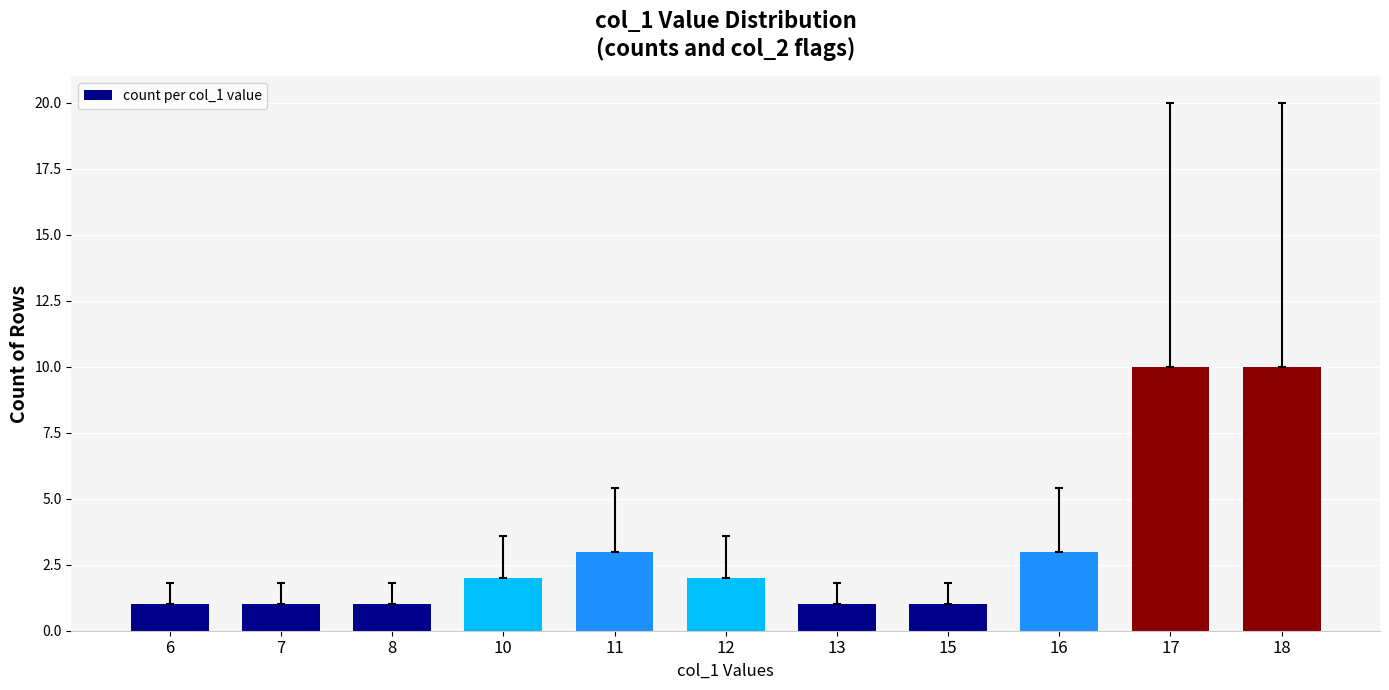

Is it true that the value at 11 is 3?

True